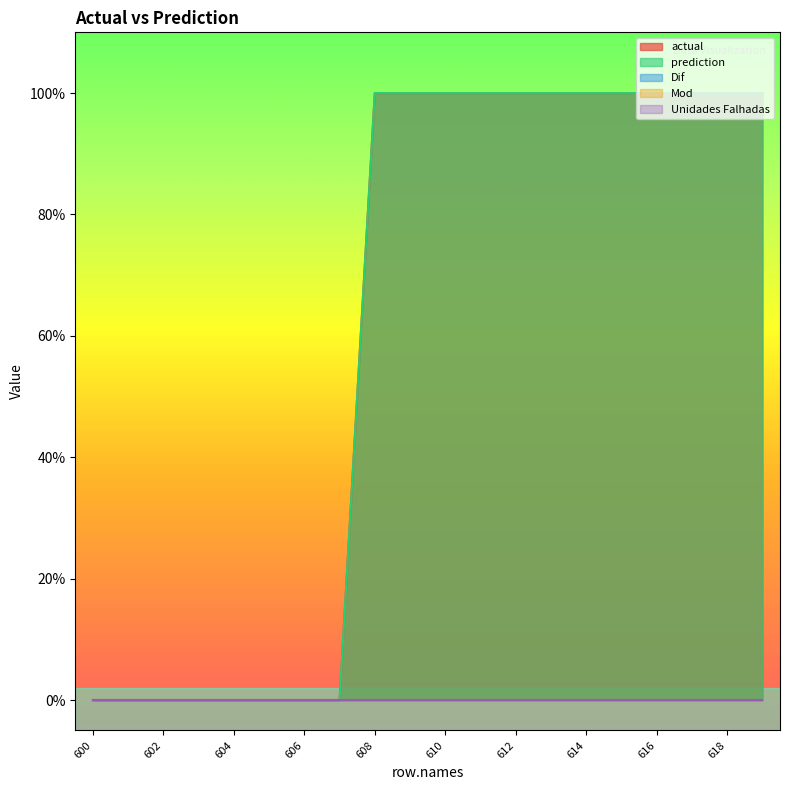

True or false: Mod and Unidades Falhadas intersect in this chart.

False